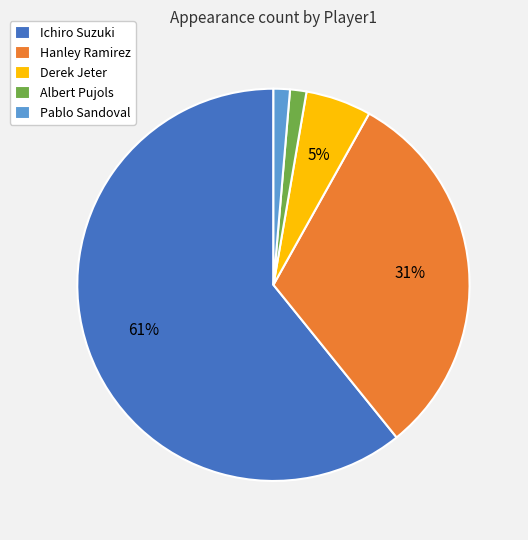

How many slices are in this pie chart?

5